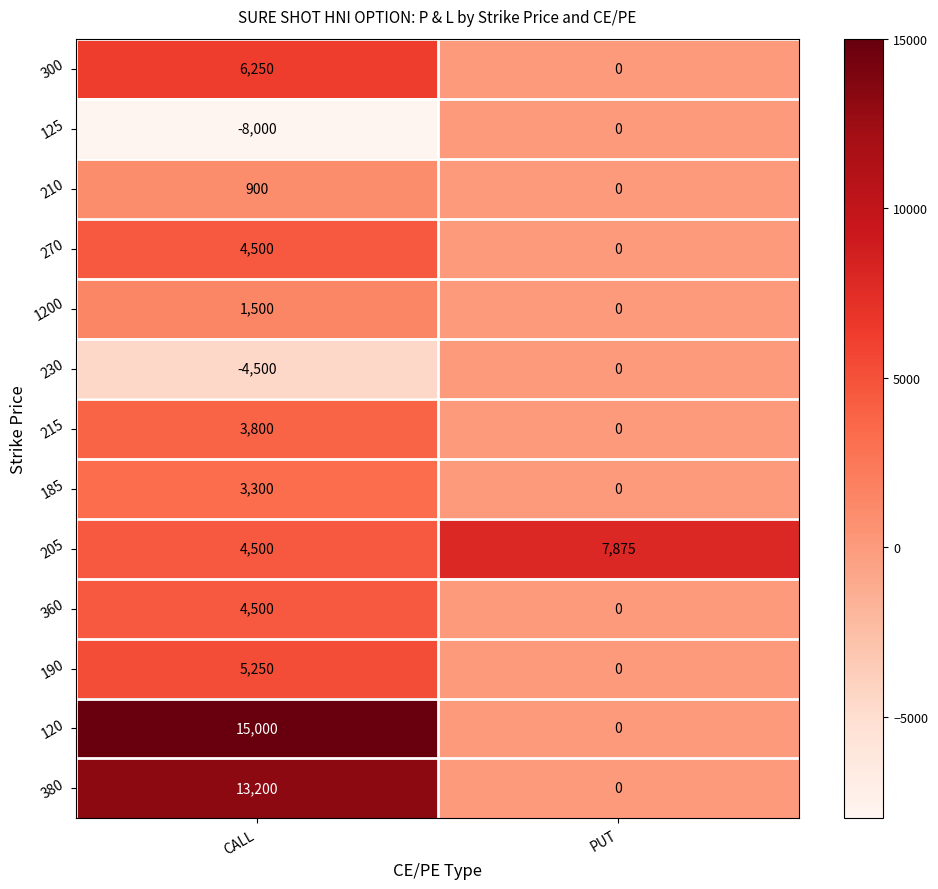

Reading right to left, extract all data points from this chart.

300: 0	6250
125: 0	-8000
210: 0	900
270: 0	4500
1200: 0	1500
230: 0	-4500
215: 0	3800
185: 0	3300
205: 7875	4500
360: 0	4500
190: 0	5250
120: 0	15000
380: 0	13200